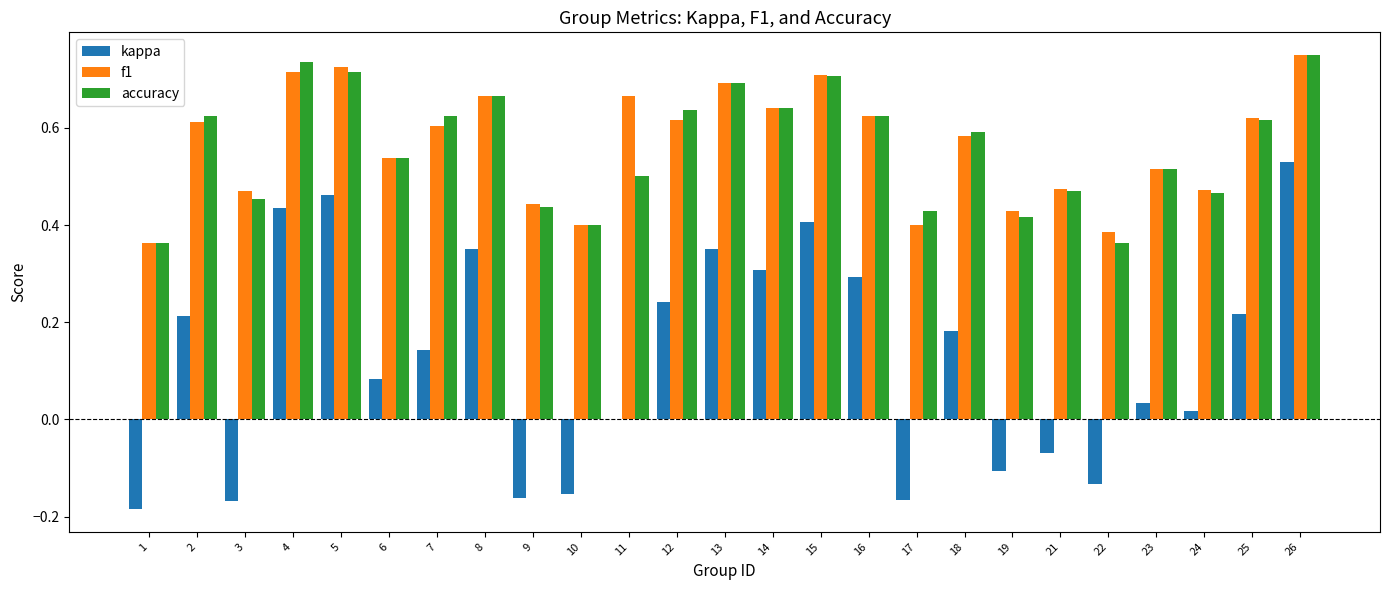

Between 4 and 24, which series saw the biggest shift?

kappa